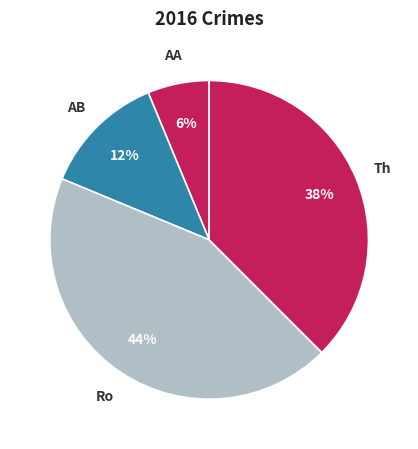

Count the number of slices in the pie.

4